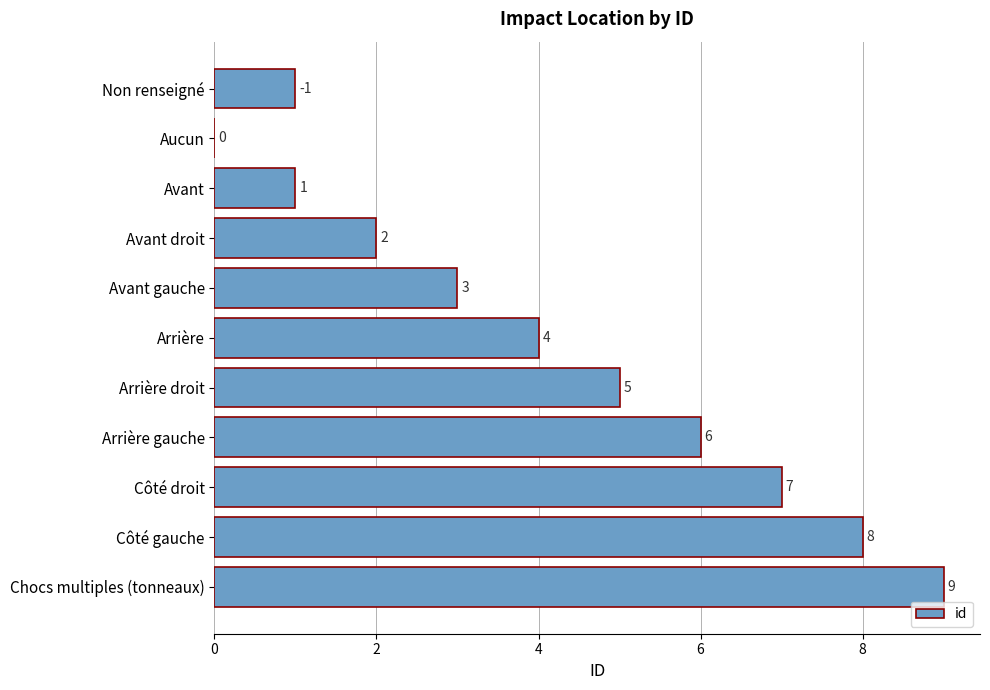

At which category does the chart reach its peak across all series?

Chocs multiples (tonneaux)